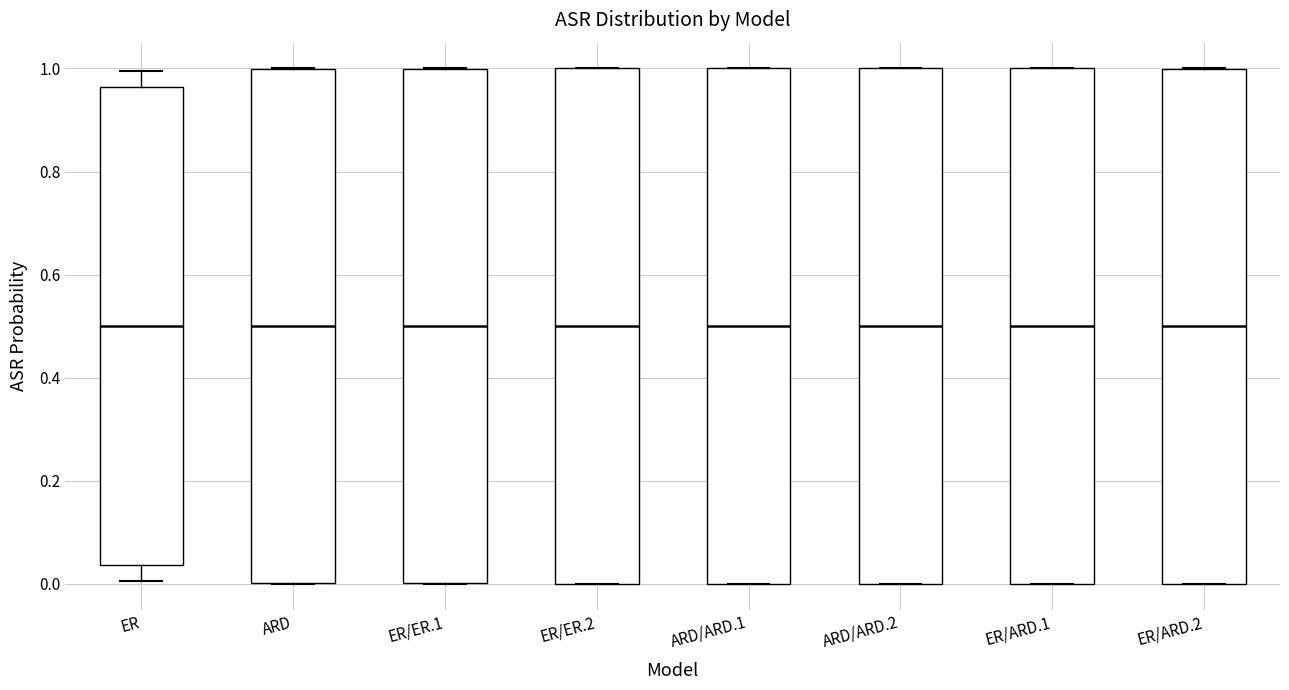

Reading left to right, transcribe this box plot: for each box, give where its median line is, the range the box spans, and where its two whiskers end, as read against the y-axis. The values are not printed on the chart, so give them approximately, as read against the axis.

ER: median 0.50, box 0.04 to 0.96, whiskers 0.00 to 1.00
ARD: median 0.50, box 0.00 to 1.00, whiskers 0.00 to 1.00
ER/ER.1: median 0.50, box 0.00 to 1.00, whiskers 0.00 to 1.00
ER/ER.2: median 0.50, box 0.00 to 1.00, whiskers 0.00 to 1.00
ARD/ARD.1: median 0.50, box 0.00 to 1.00, whiskers 0.00 to 1.00
ARD/ARD.2: median 0.50, box 0.00 to 1.00, whiskers 0.00 to 1.00
ER/ARD.1: median 0.50, box 0.00 to 1.00, whiskers 0.00 to 1.00
ER/ARD.2: median 0.50, box 0.00 to 1.00, whiskers 0.00 to 1.00